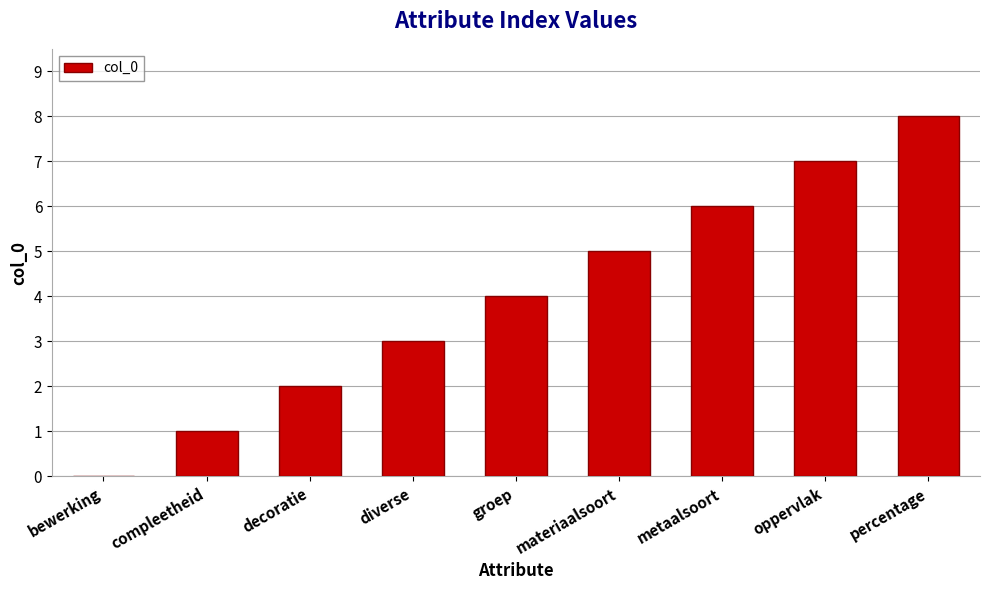

What is the sum of all values?

36